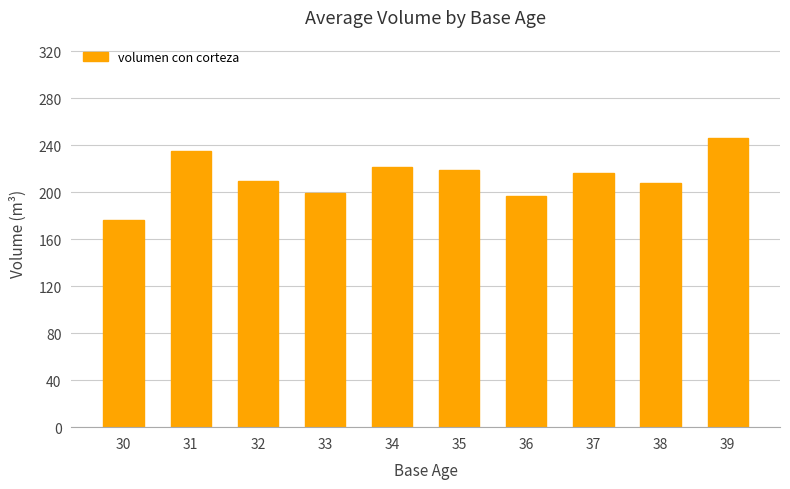

Which label corresponds to the largest value in the chart?

39